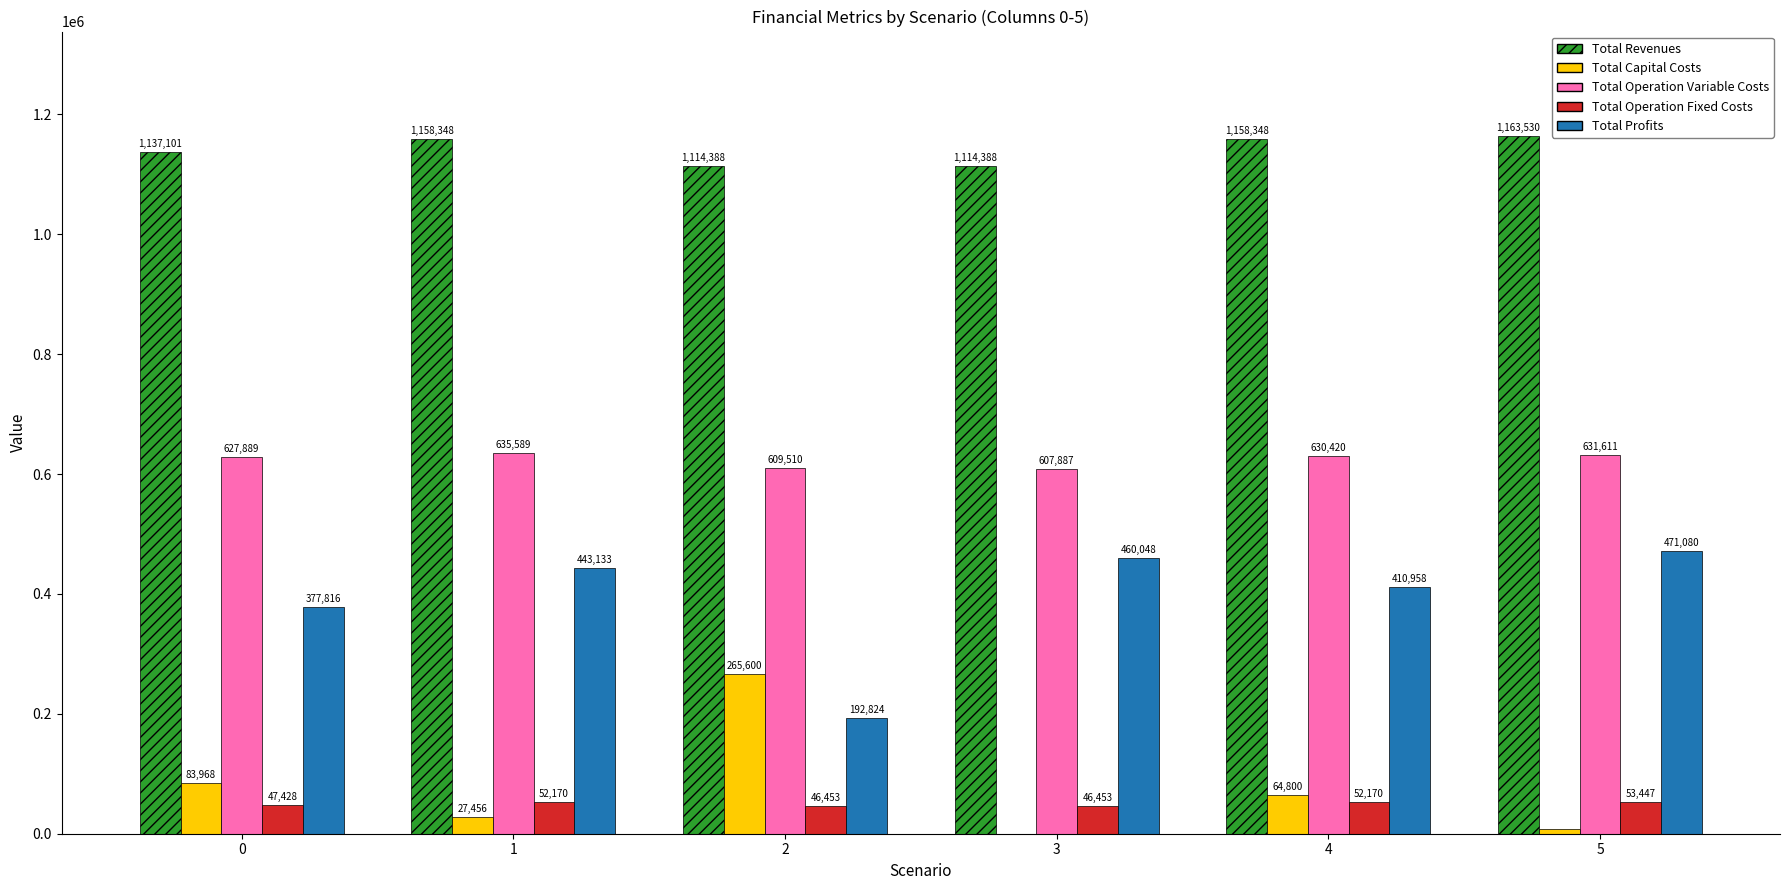

Which series has the largest total across all categories?

Total Revenues